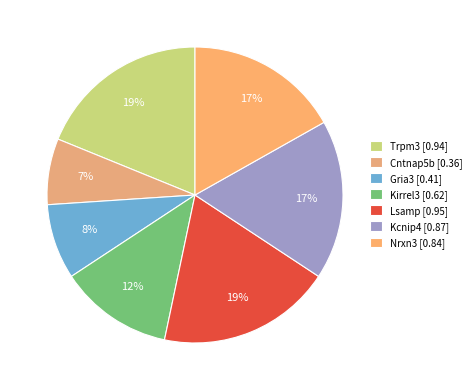

How many slices are in this pie chart?

7